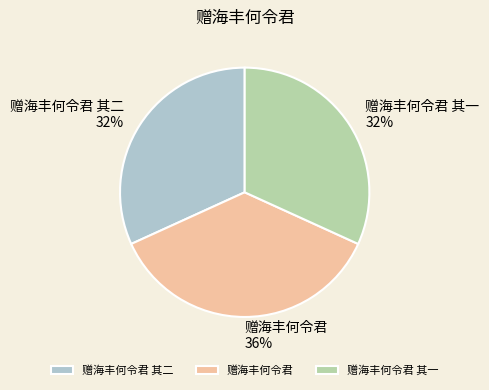

Is there any slice that represents more than half of the pie?

No